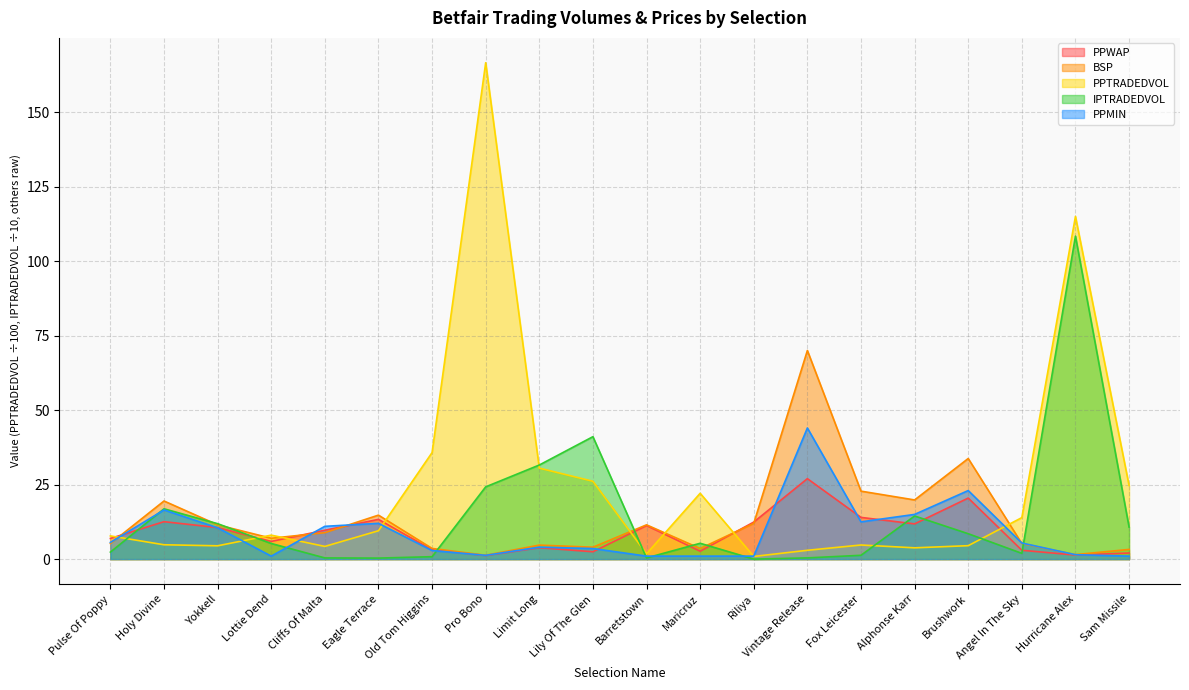

Read the PPMIN value at Fox Leicester.

12.5